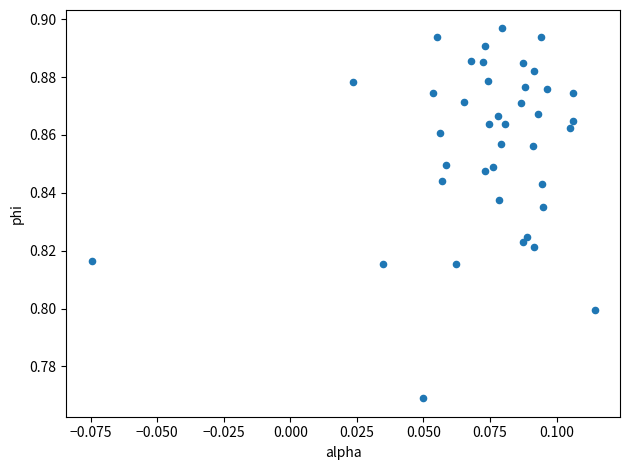

Count the number of points in this scatter plot.

40